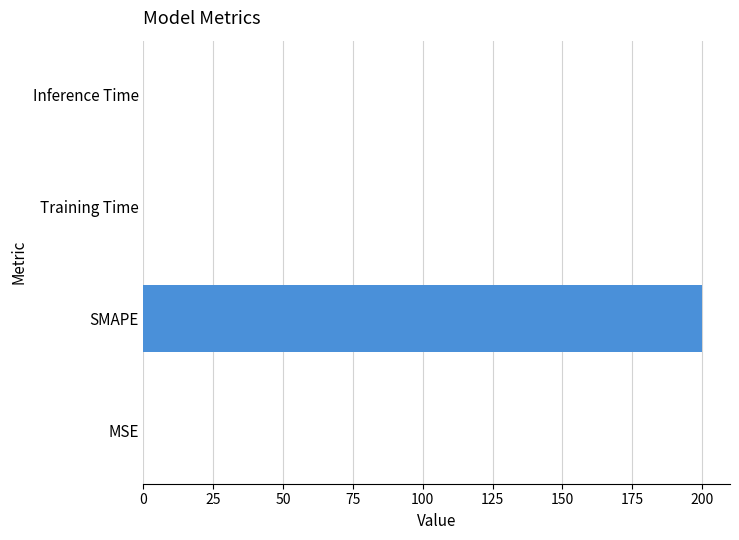

What is the approximate value at SMAPE?

200.0